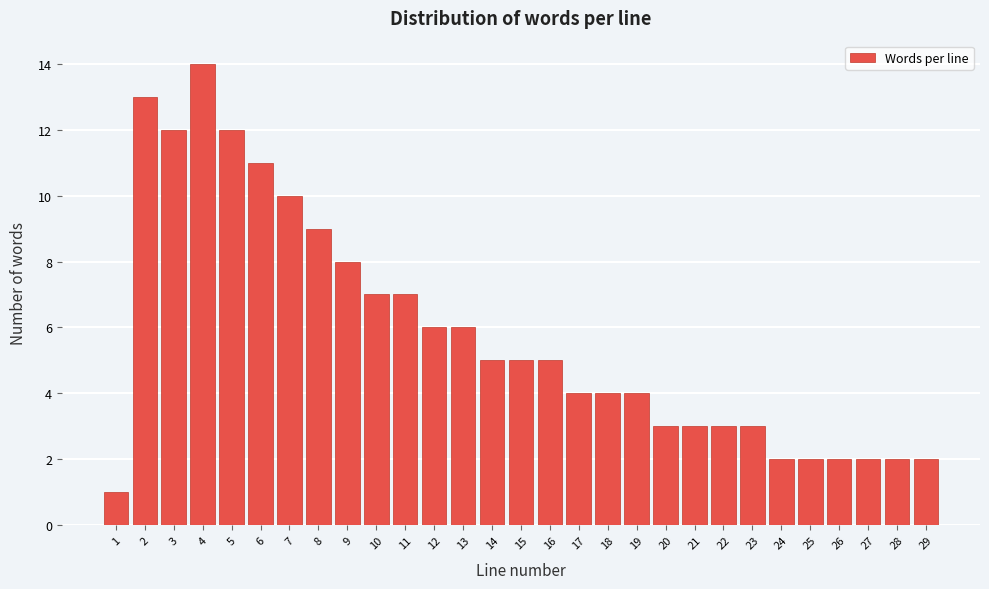

Reading left to right, transcribe this chart: for each bar, give the range it covers on the x-axis and its height. The values are not printed on the chart, so give them approximately, as read against the axis.

0.5 to 1.5: 1
1.5 to 2.5: 13
2.5 to 3.5: 12
3.5 to 4.5: 14
4.5 to 5.5: 12
5.5 to 6.5: 11
6.5 to 7.5: 10
7.5 to 8.5: 9
8.5 to 9.5: 8
9.5 to 10.5: 7
10.5 to 11.5: 7
11.5 to 12.5: 6
12.5 to 13.5: 6
13.5 to 14.5: 5
14.5 to 15.5: 5
15.5 to 16.5: 5
16.5 to 17.5: 4
17.5 to 18.5: 4
18.5 to 19.5: 4
19.5 to 20.5: 3
20.5 to 21.5: 3
21.5 to 22.5: 3
22.5 to 23.5: 3
23.5 to 24.5: 2
24.5 to 25.5: 2
25.5 to 26.5: 2
26.5 to 27.5: 2
27.5 to 28.5: 2
28.5 to 29.5: 2